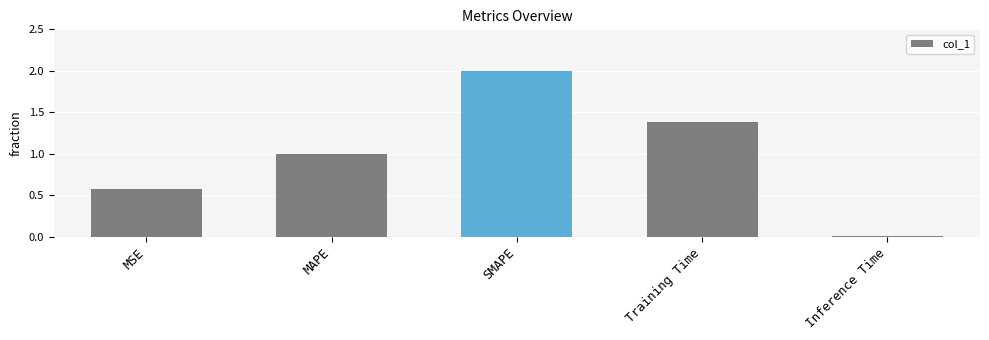

True or false: the data shows 1.9 at Training Time.

False